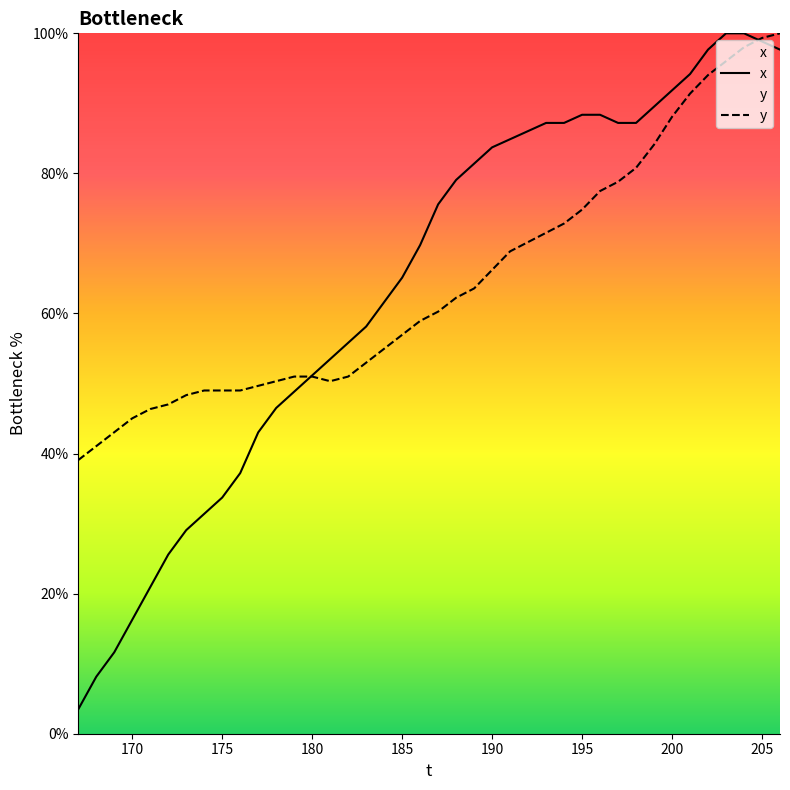

How many distinct data groups are displayed?

2